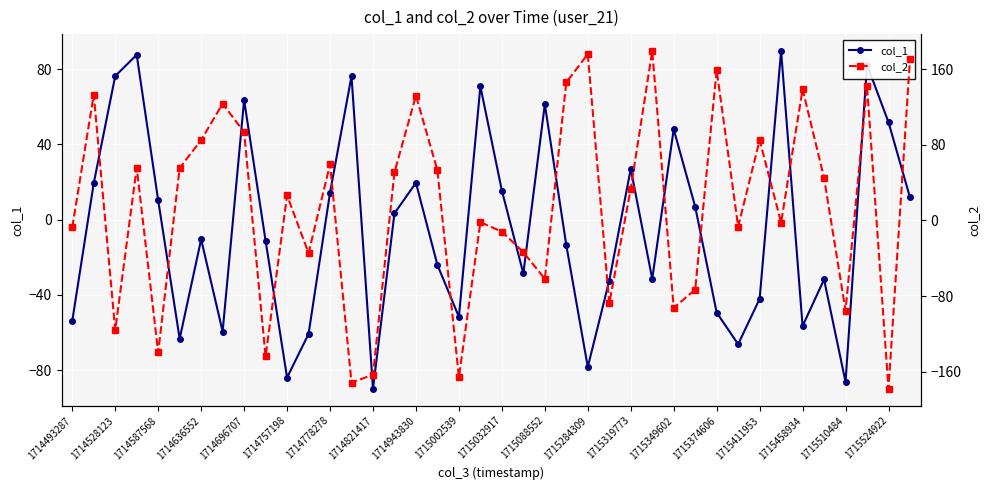

Which series has the largest total across all categories?

col_2